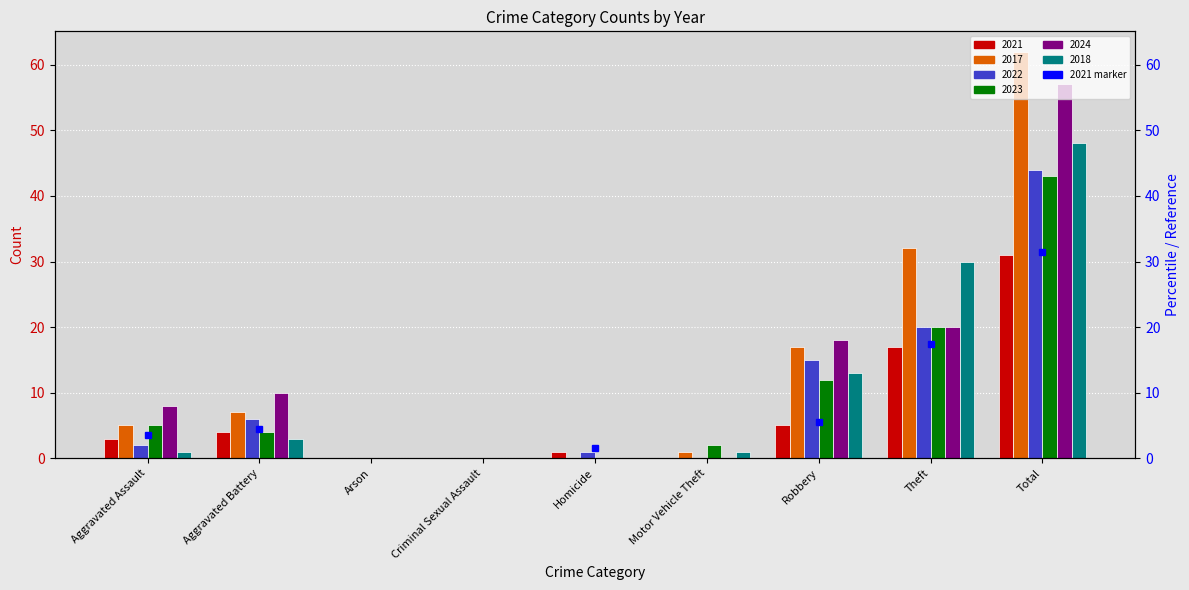

Does the chart contain any negative values?

No